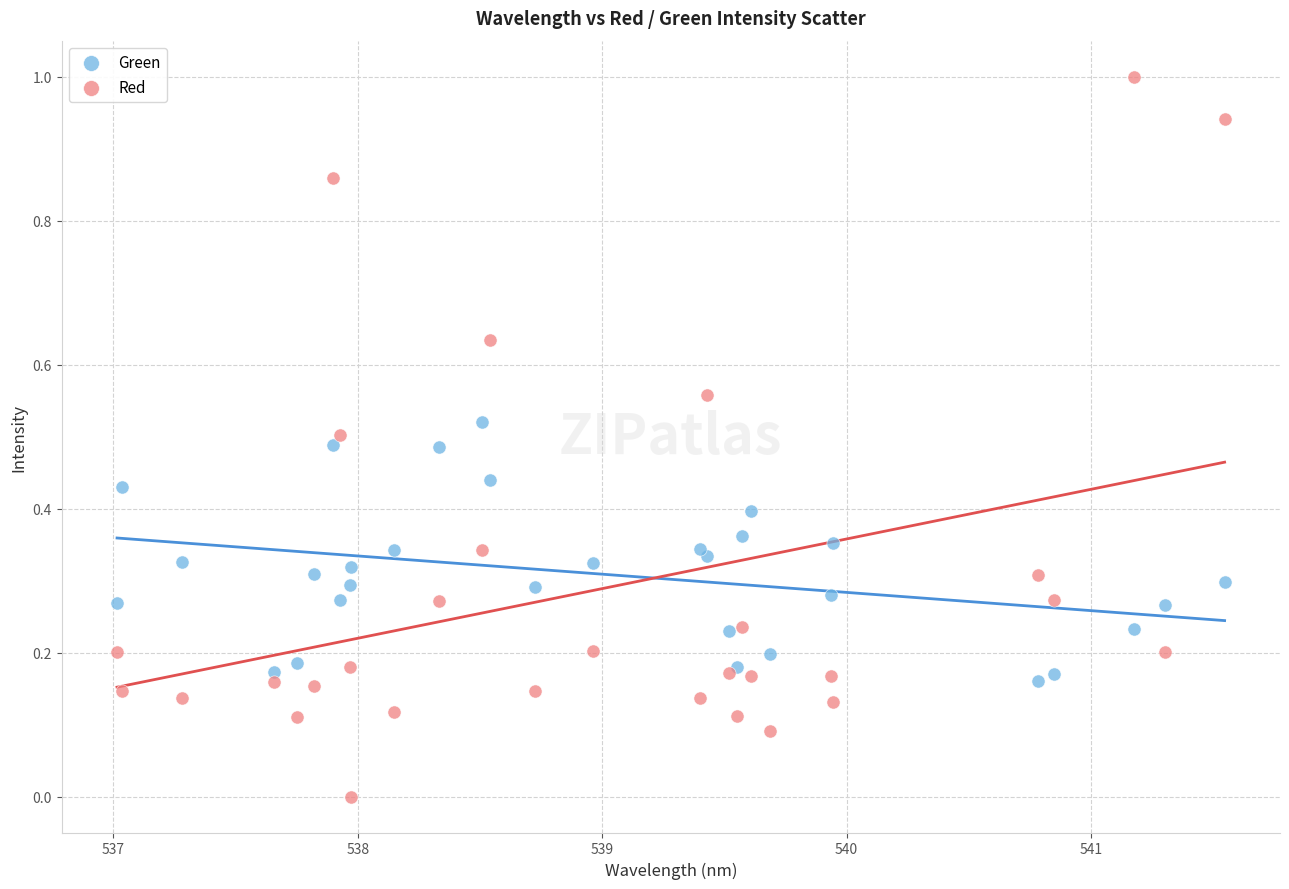

Which series reaches the maximum Y coordinate?

Red